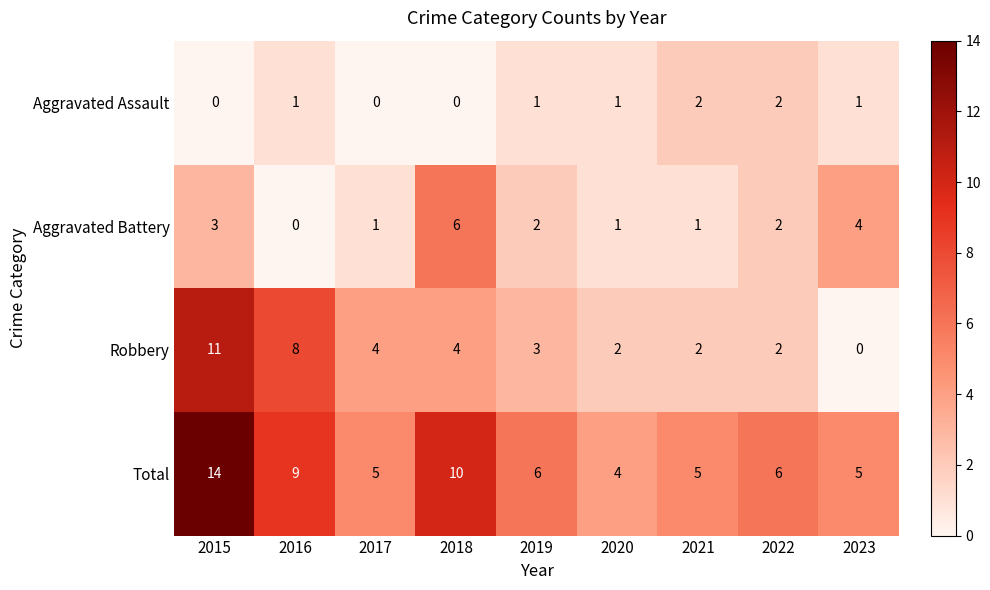

What is the approximate value of Total at 2019, to the nearest 10?

10